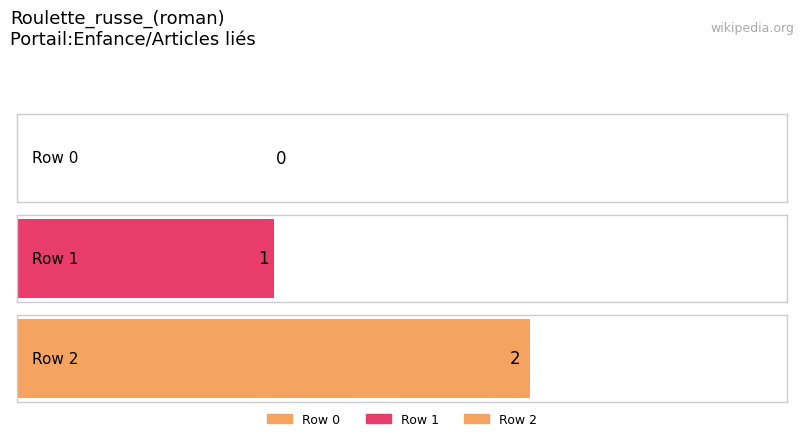

At which label is the value closest to 1?

Row 1